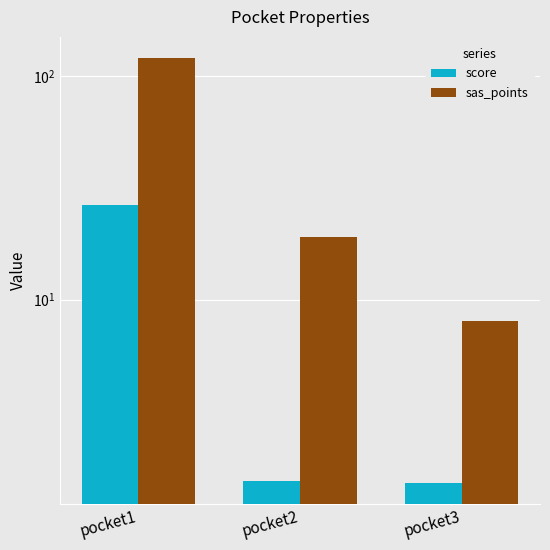

Which series has the largest total across all categories?

sas_points